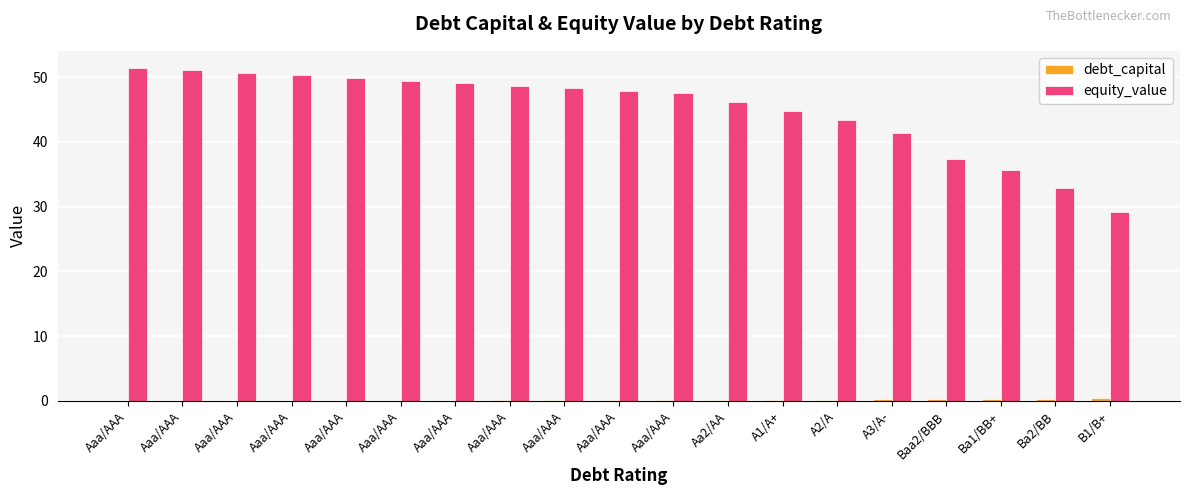

What is the difference between the highest and lowest values at A1/A+?

44.6